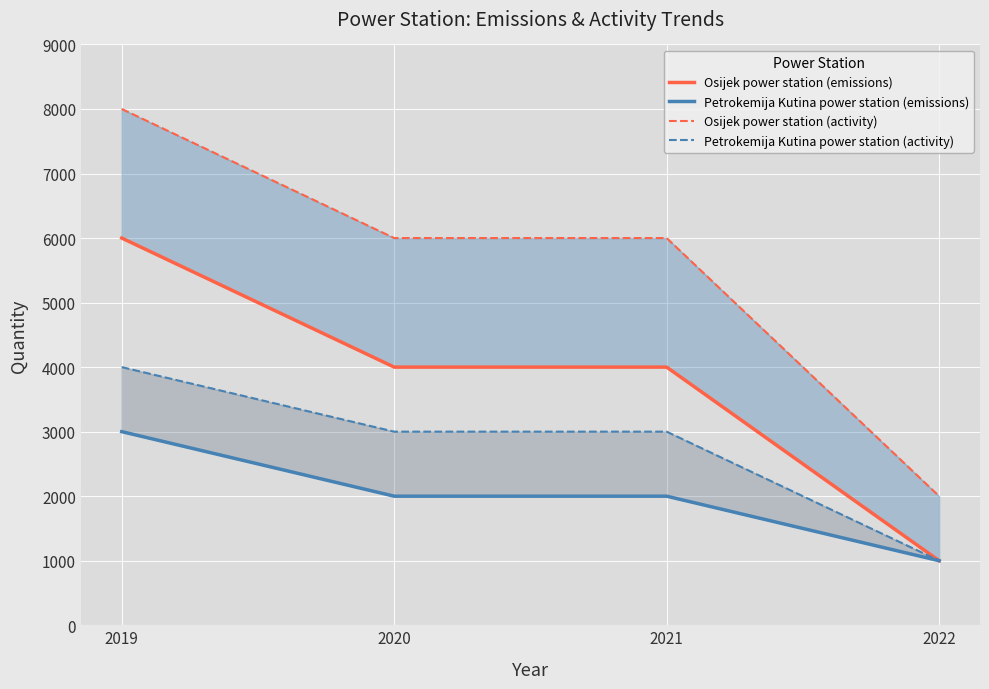

Count the number of categories in the chart.

4